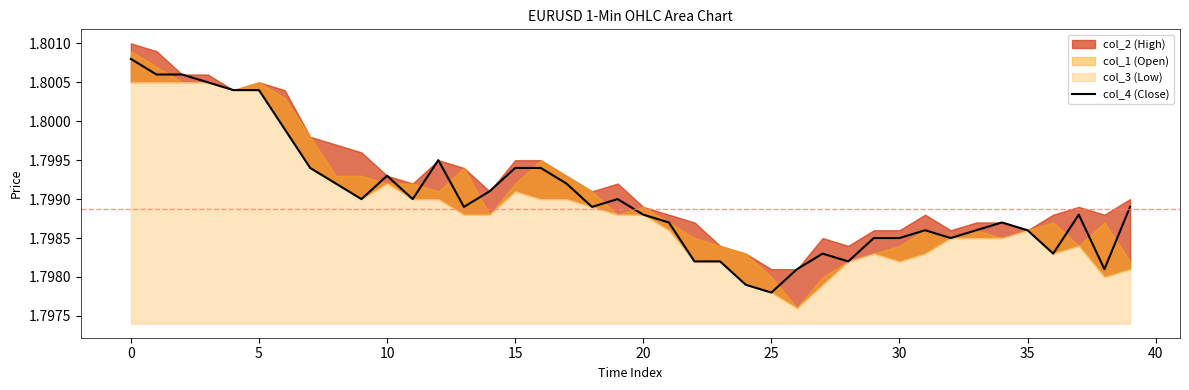

What is the average value?

1.8